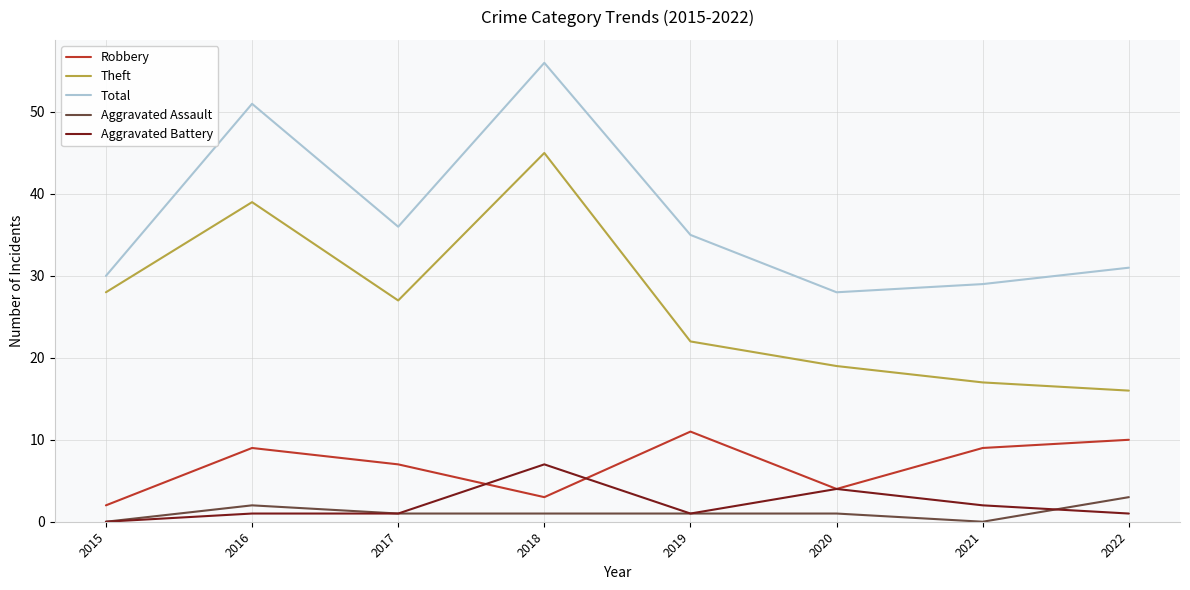

At which label does Theft reach its peak?

2018